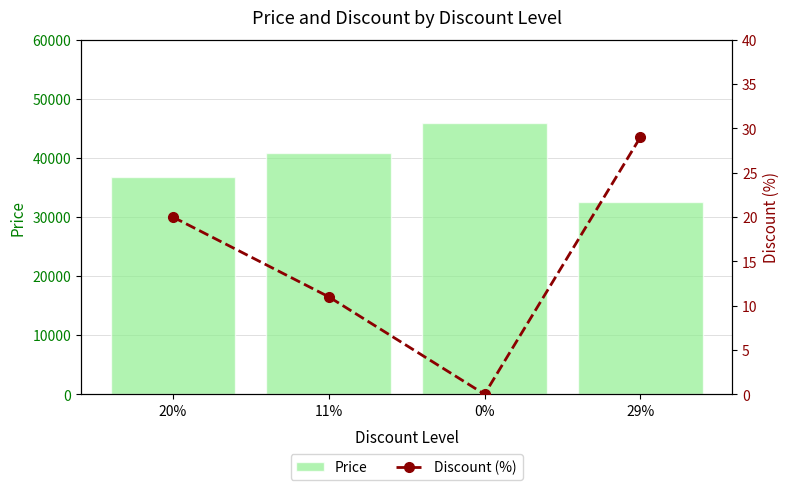

Which series changed the most between 20% and 11%?

Price